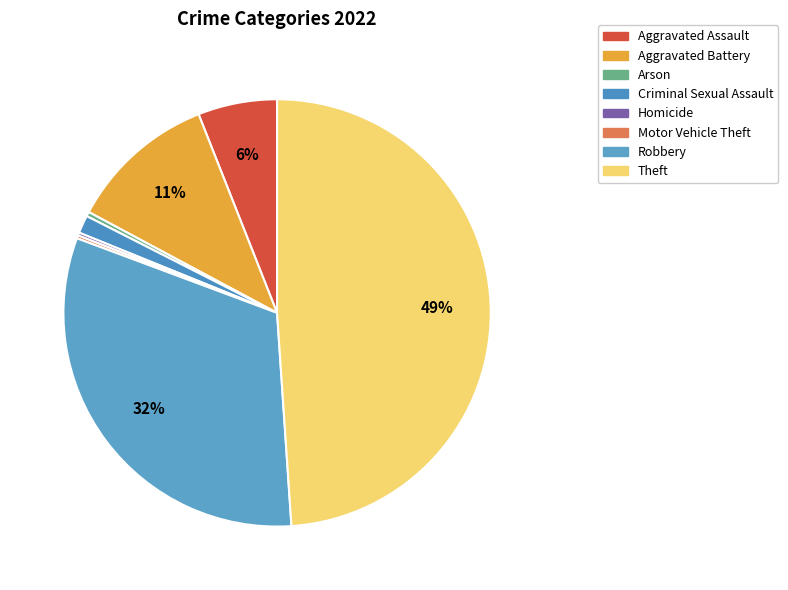

Does any single category account for the majority?

No